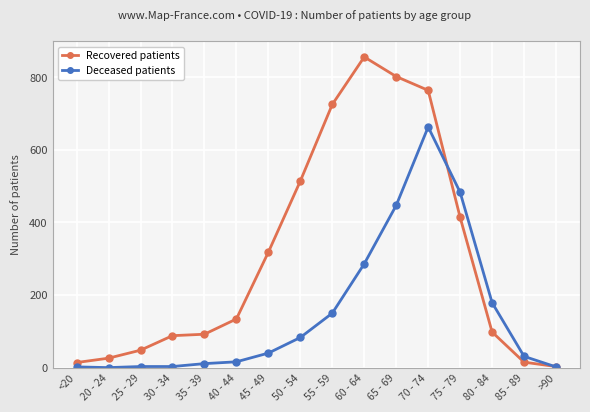

Read the Deceased patients value at 40 - 44.

16